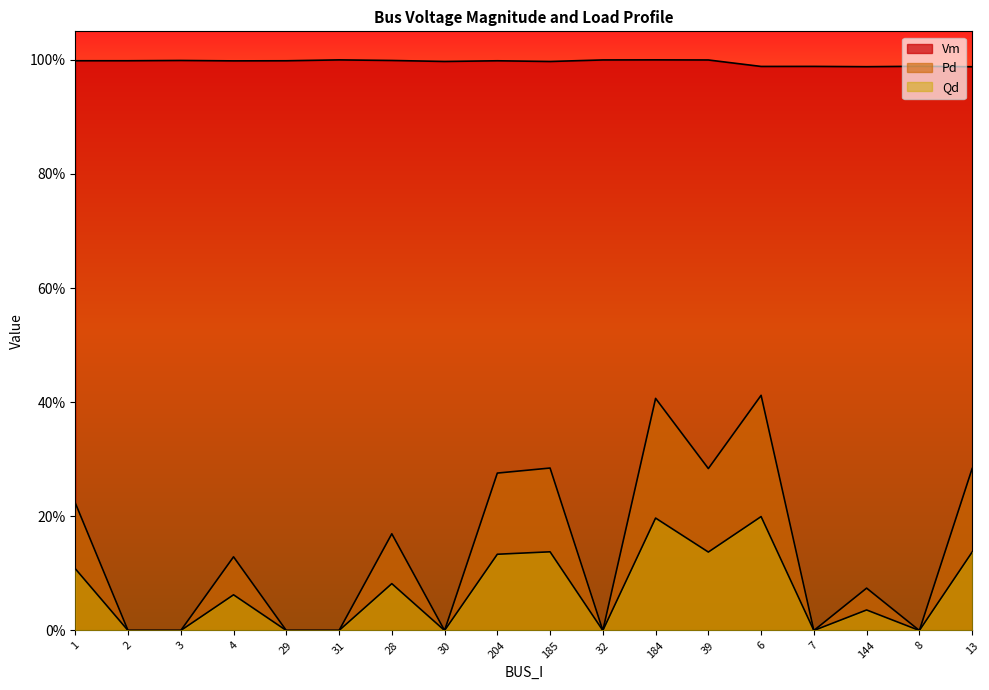

True or false: Vm has more than 0 interior local peaks.

True